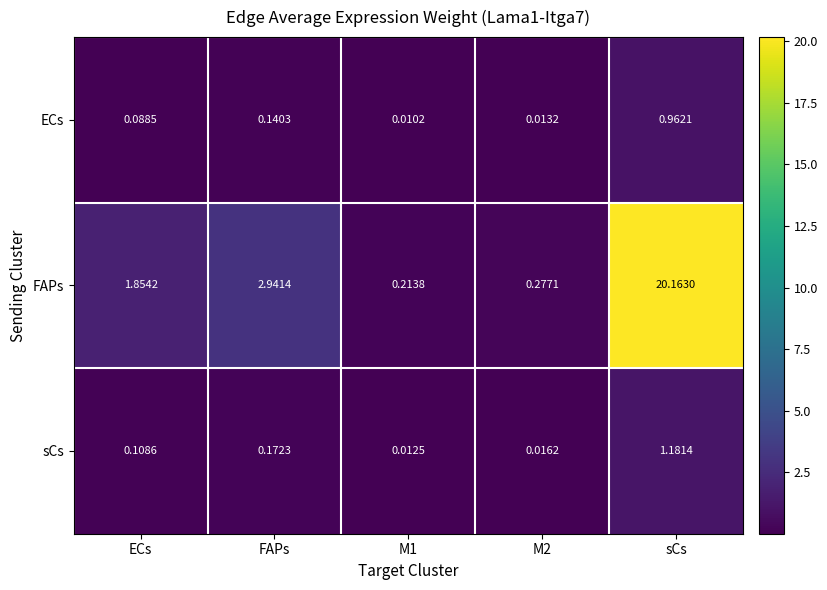

Between ECs and FAPs, which series saw the biggest shift?

FAPs